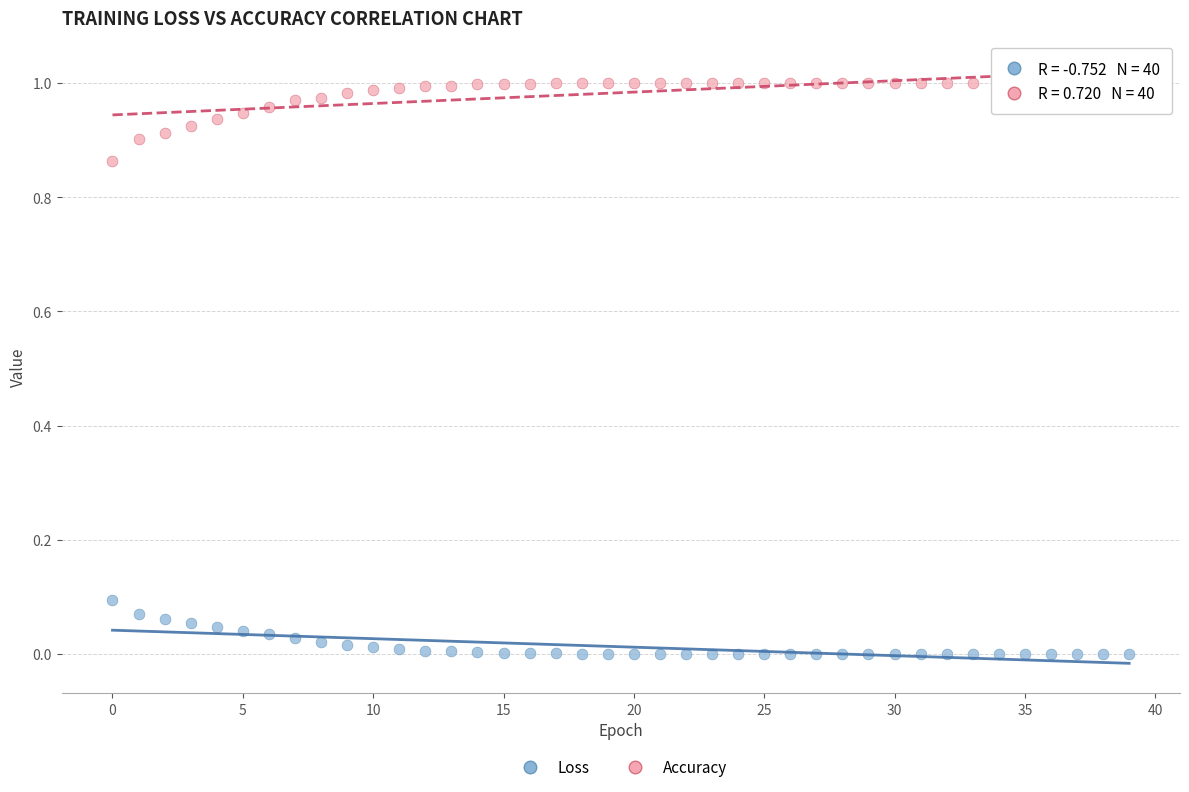

Count the number of points in this scatter plot.

80